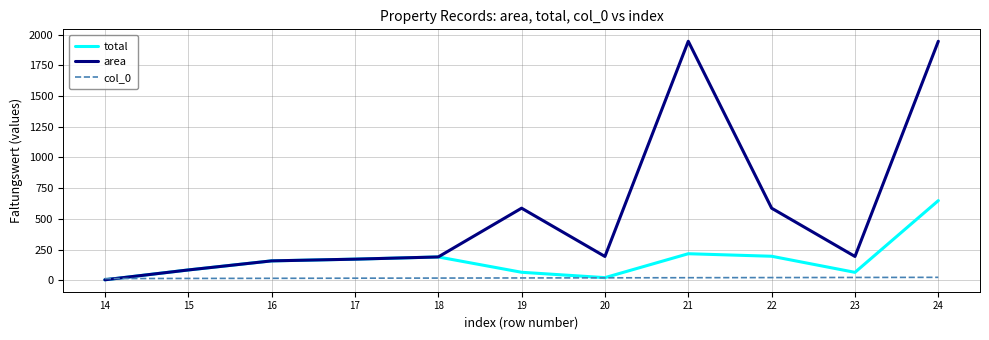

Which series changed the most between 22 and 23?

area